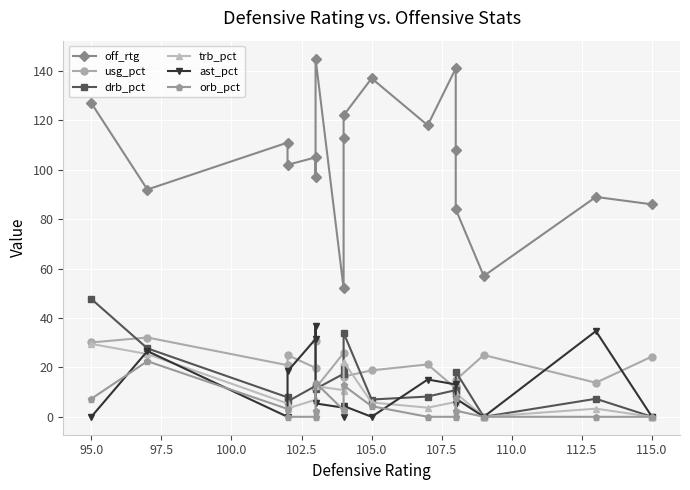

True or false: trb_pct has more than 0 interior local peaks.

True